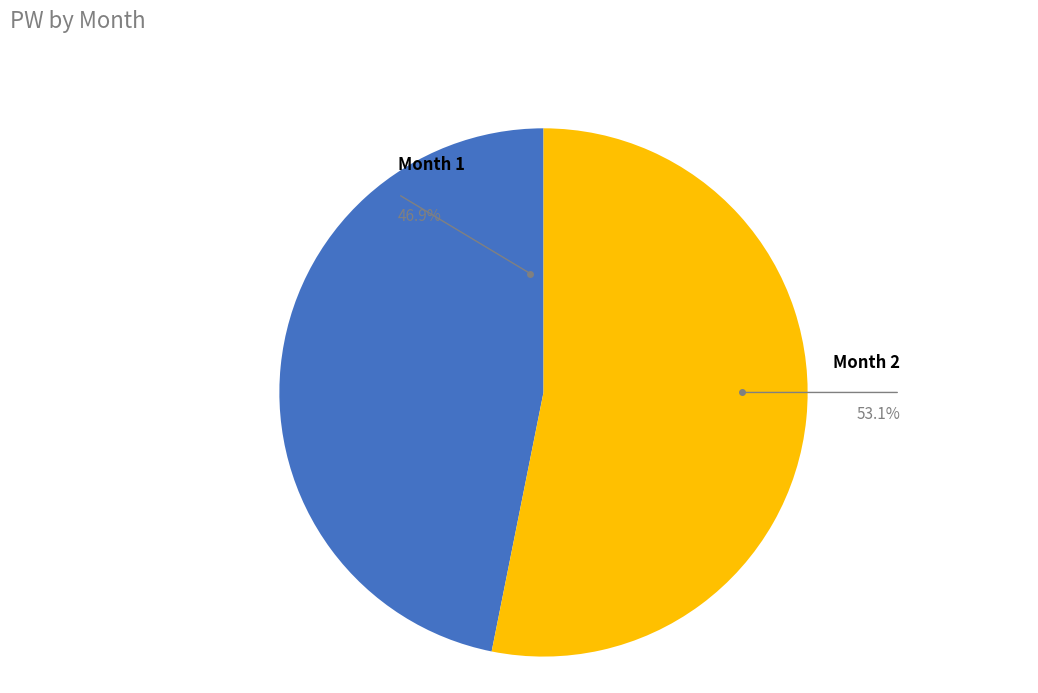

Rank the categories by value from lowest to highest.

Month 1, Month 2